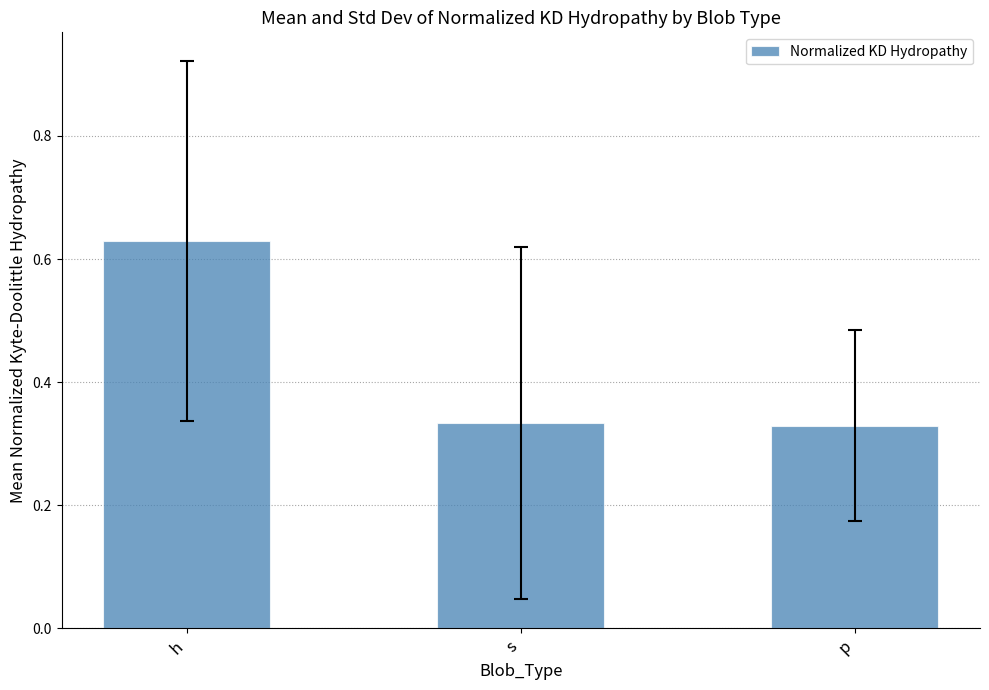

What is the label of the 2nd bar from the left?

s